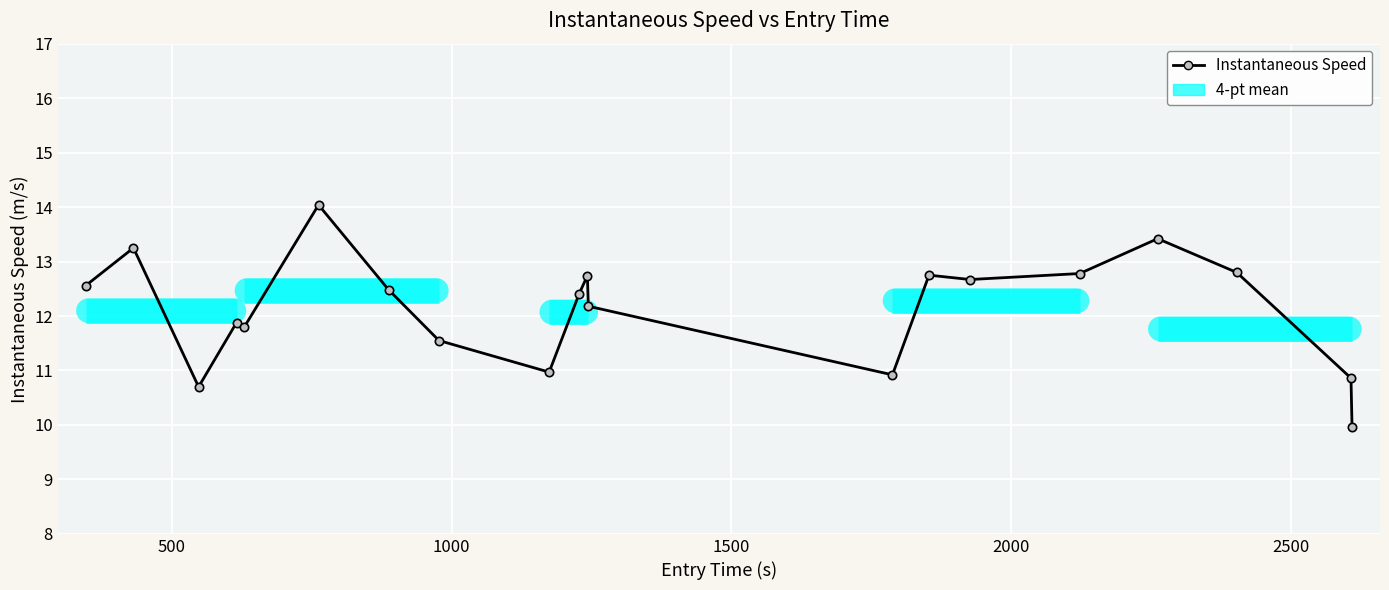

What is the difference between the maximum and second lowest values?

3.3